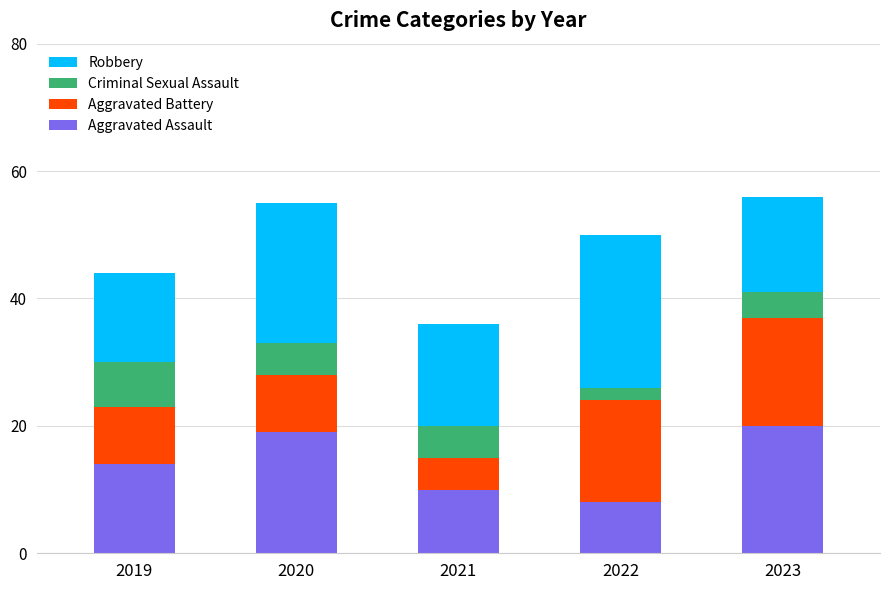

Reading left to right, transcribe the values for Aggravated Assault.

14	19	10	8	20